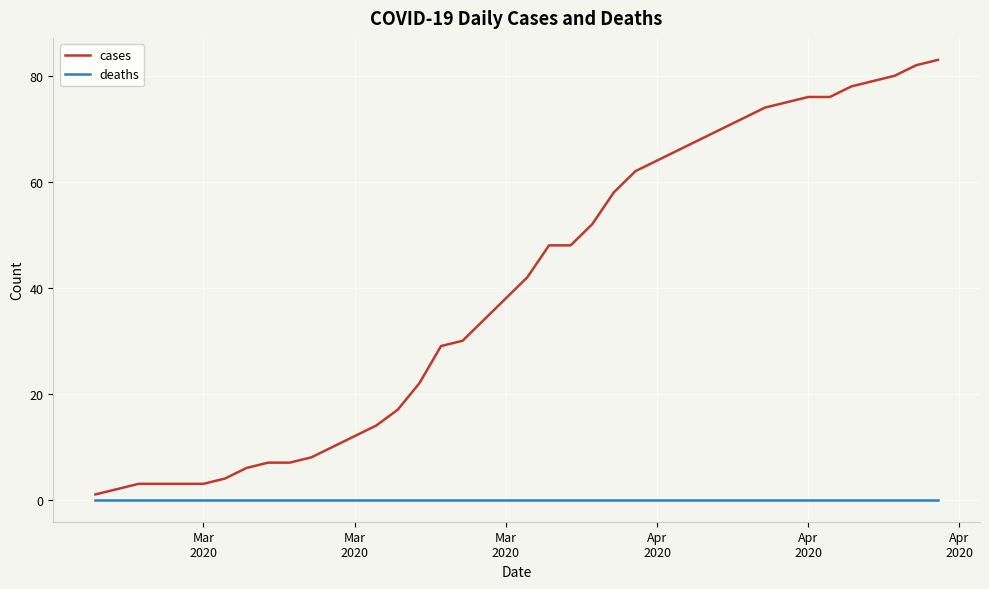

What is the difference between the maximum and minimum values in the cases series?

82